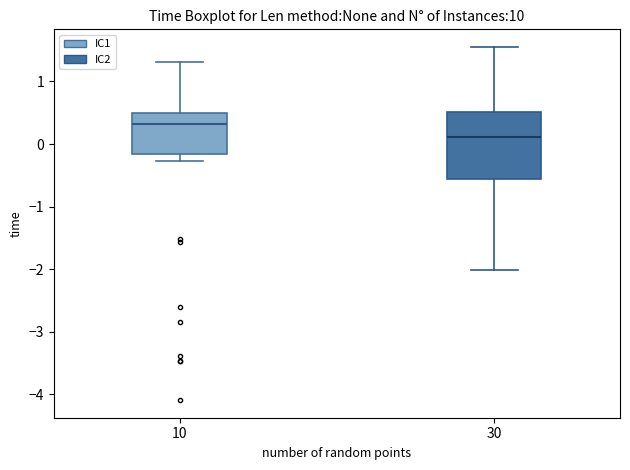

Reading left to right, read every box against the y-axis: the position of its median line, the range the box covers, and the ends of its whiskers. The values are not printed on the chart, so give them approximately, as read against the axis.

10: median 0.3, box -0.2 to 0.5, whiskers -0.3 to 1.3
30: median 0.1, box -0.6 to 0.5, whiskers -2.0 to 1.6